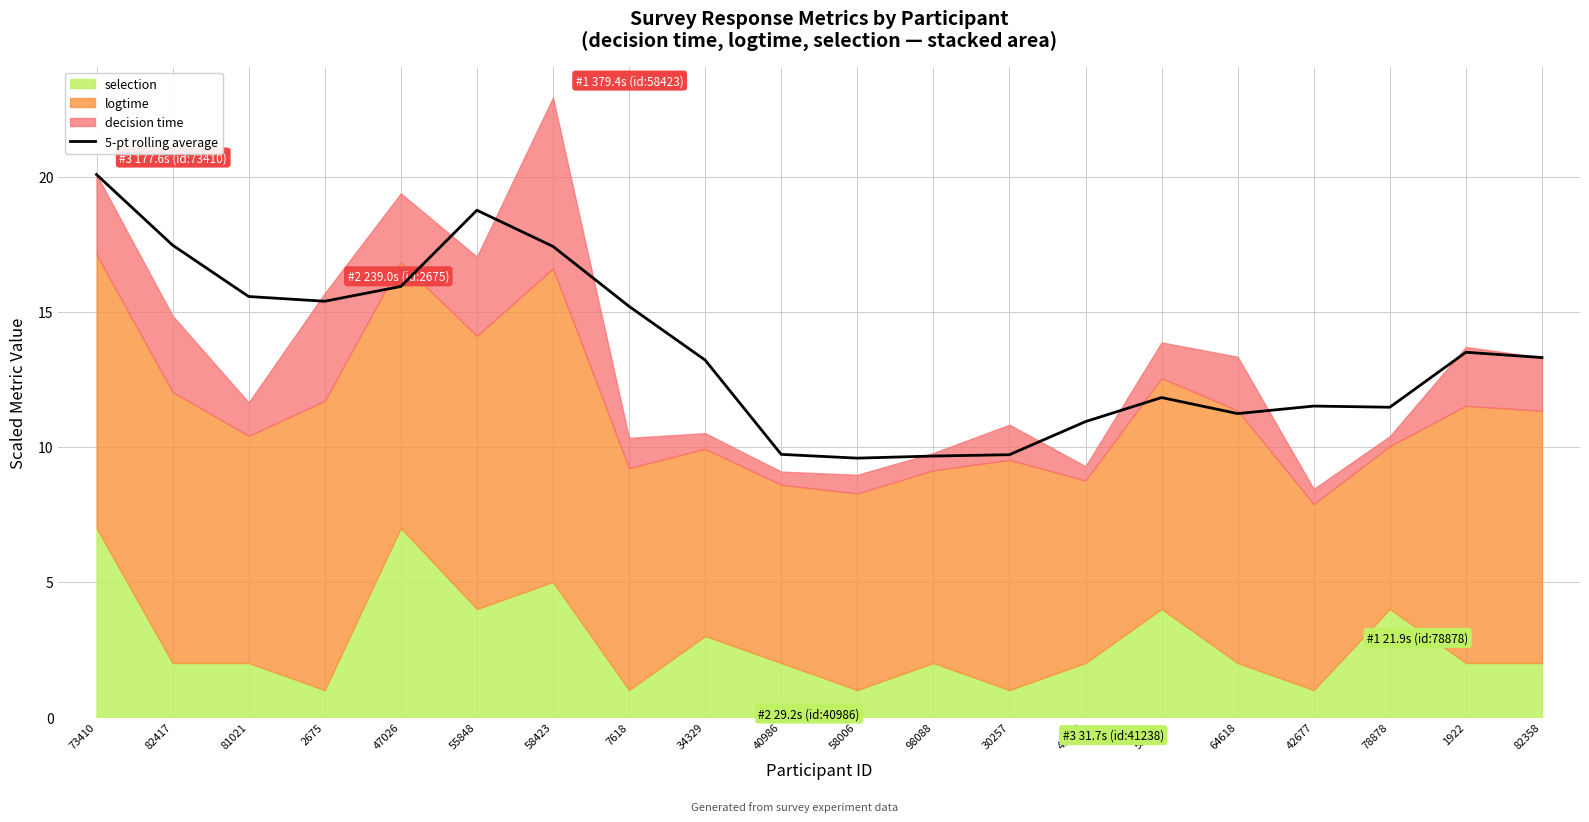

The chart shows a value of 21.6 at 34329. True or false?

False